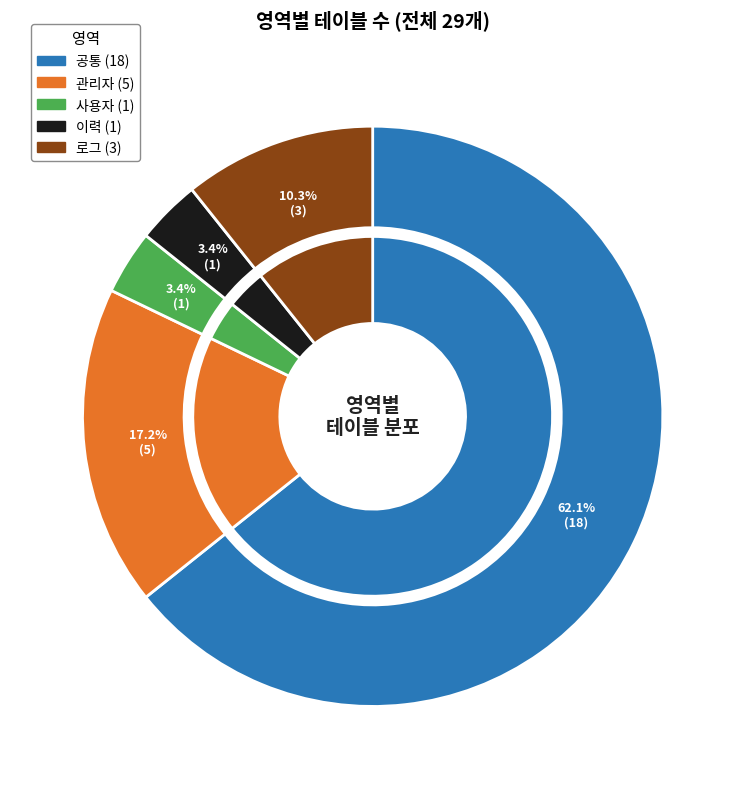

Count the number of slices in the pie.

5